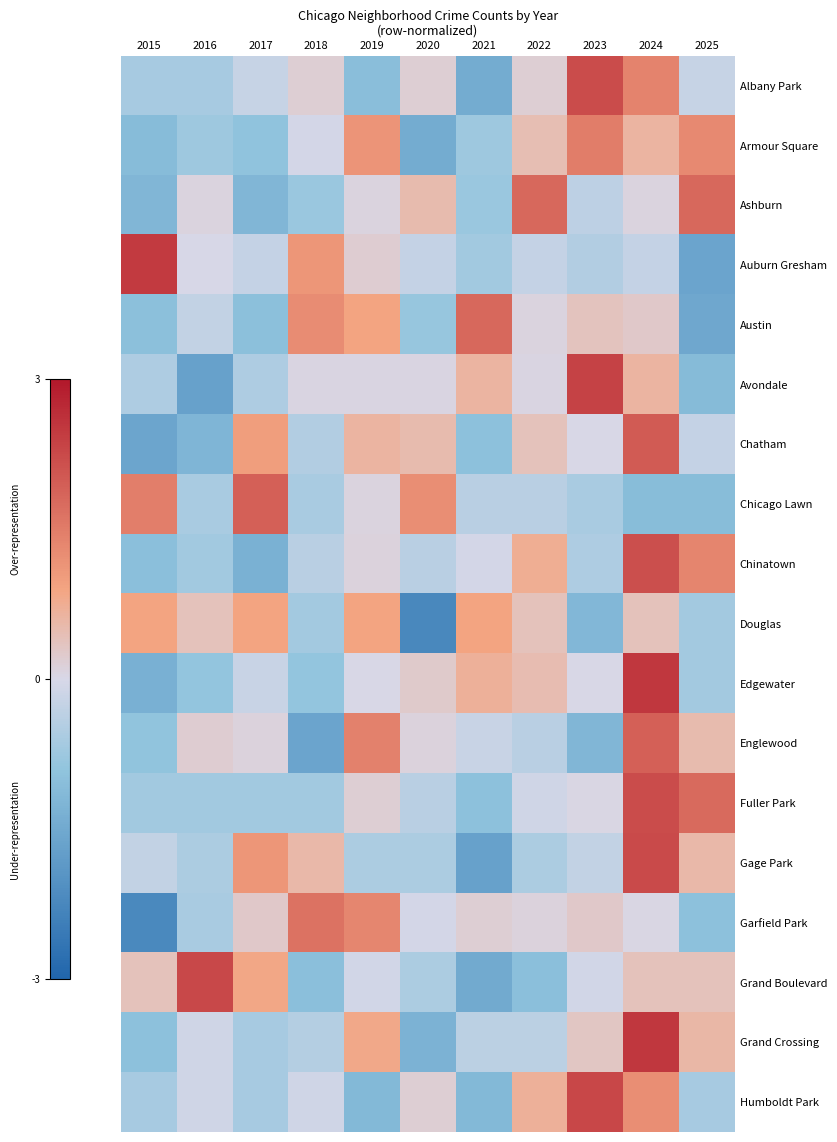

At which category does the chart reach its peak across all series?

2024